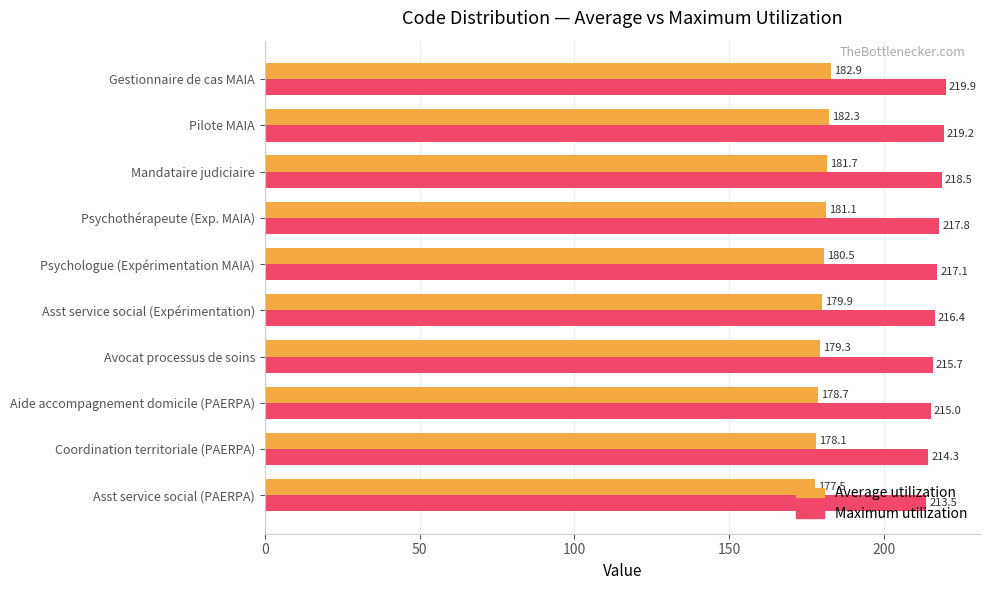

Which series changed the most between Avocat processus de soins and Psychologue (Expérimentation MAIA)?

Maximum utilization